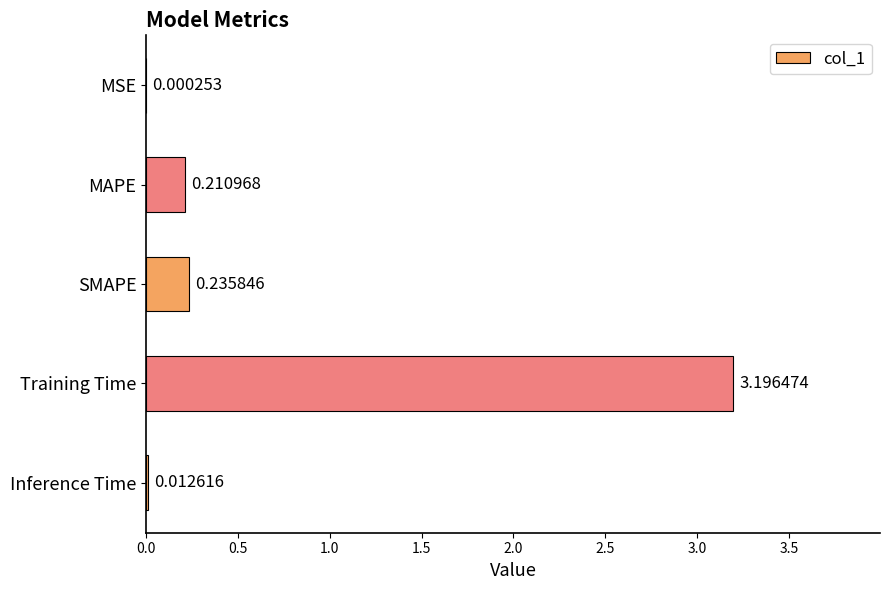

Which label corresponds to the largest value in the chart?

Training Time